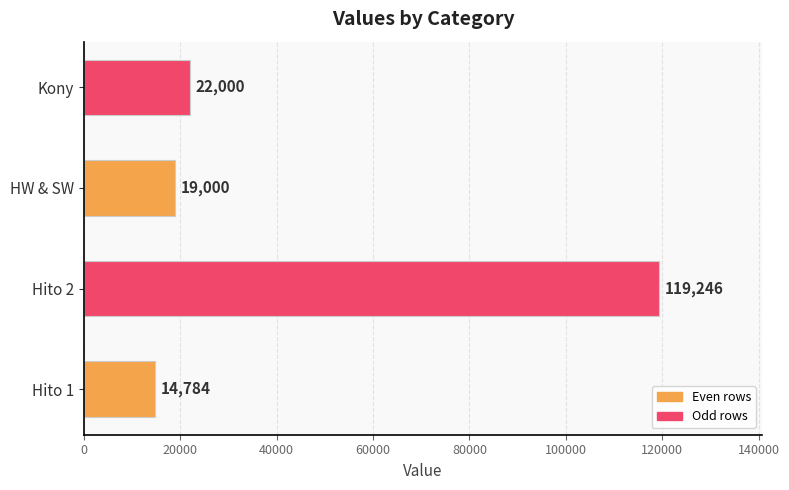

What is the smallest value displayed?

14784